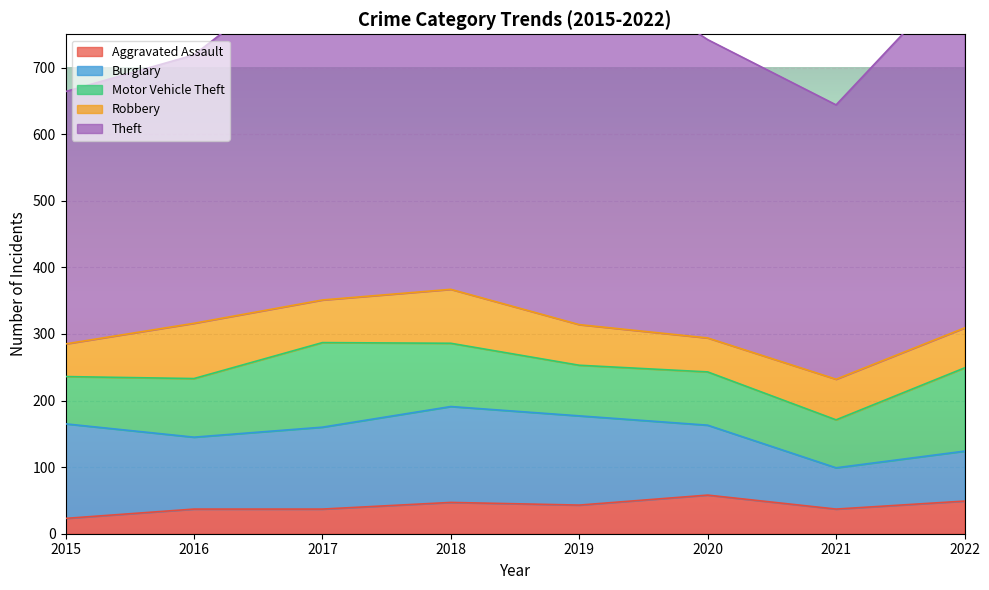

Reading left to right, extract all data points from this chart.

Aggravated Assault: 23	37	37	47	43	58	37	49
Burglary: 142	108	123	144	134	105	62	75
Motor Vehicle Theft: 71	88	127	95	76	80	72	125
Robbery: 49	83	64	81	61	51	61	60
Theft: 379	403	518	506	555	448	412	540